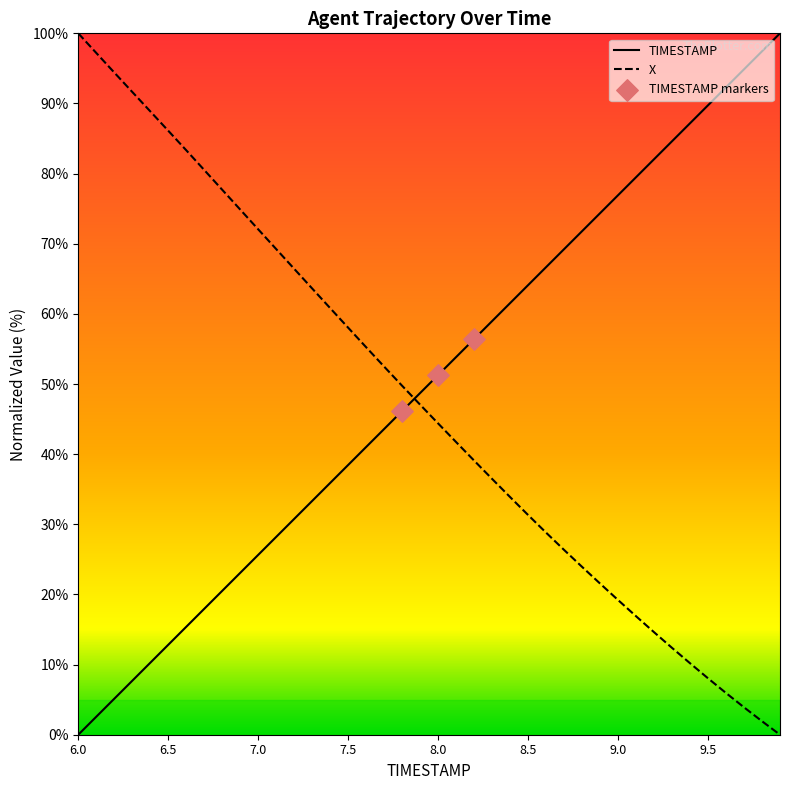

What is the total value across all series at 9.7?

98.8